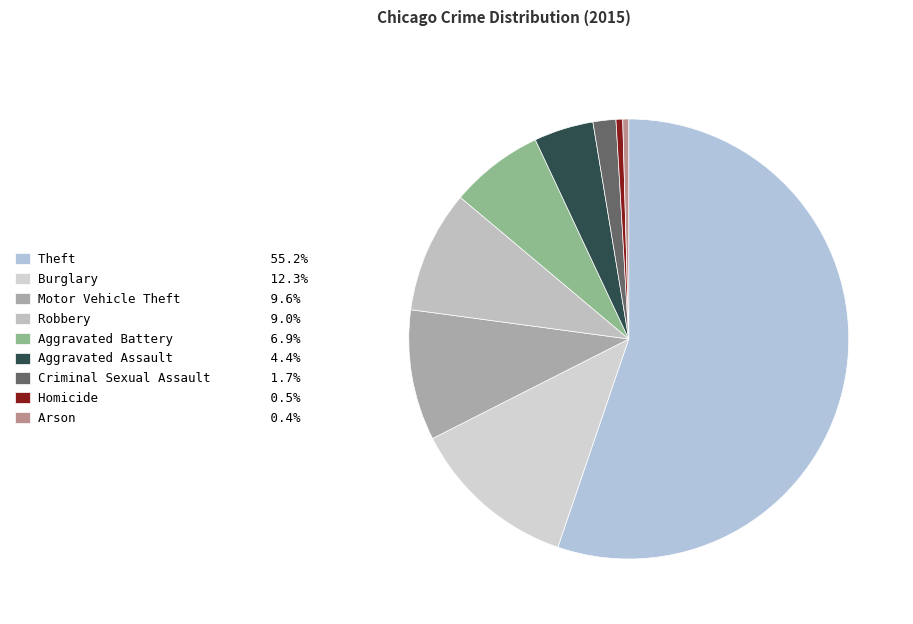

To the nearest percent, what is the average slice percentage?

11%